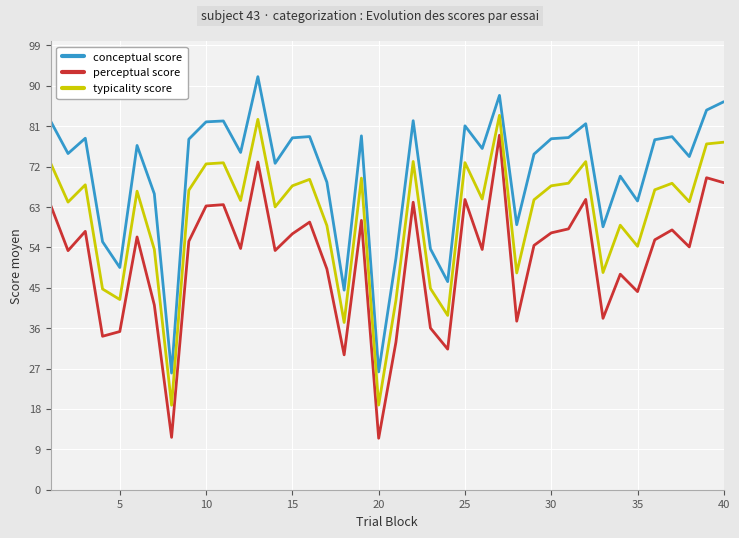

What are all the series names shown in the legend?

conceptual score, perceptual score, typicality score